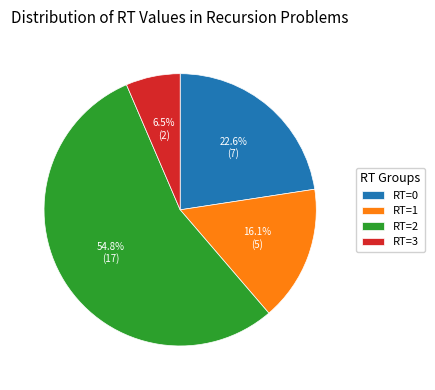

How much of the chart is everything except RT=1?

83.9%